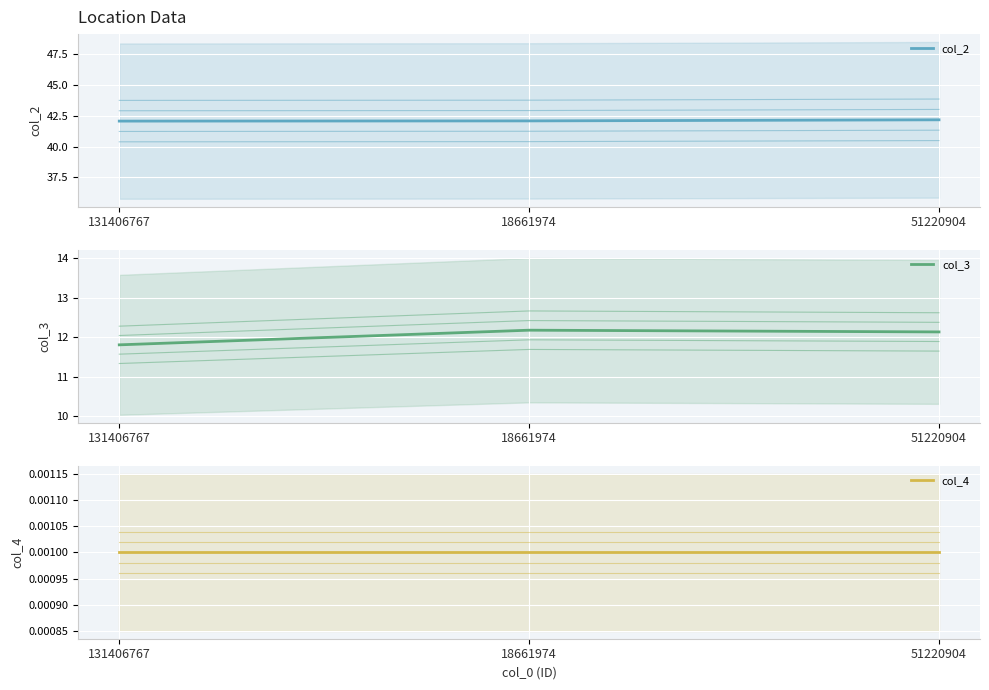

Is the value of col_2 at 131406767 greater than the value of col_4 at 18661974?

Yes